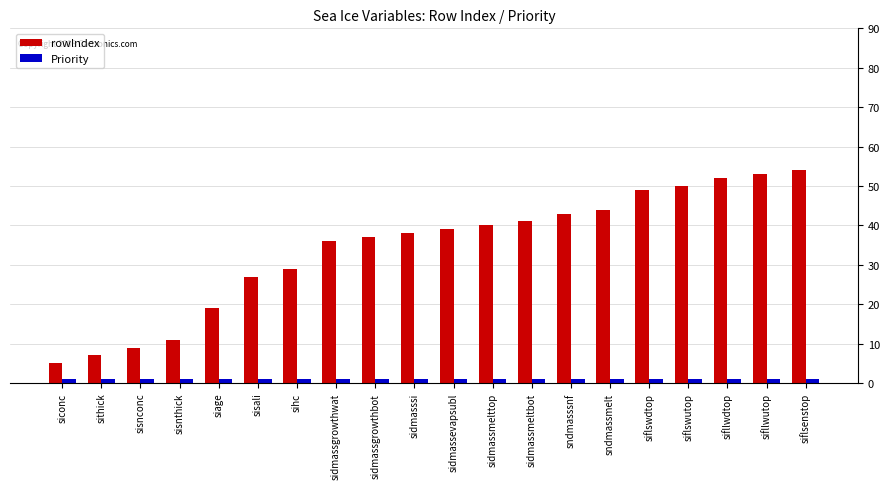

What is the total value across all series at sidmassgrowthwat?

37